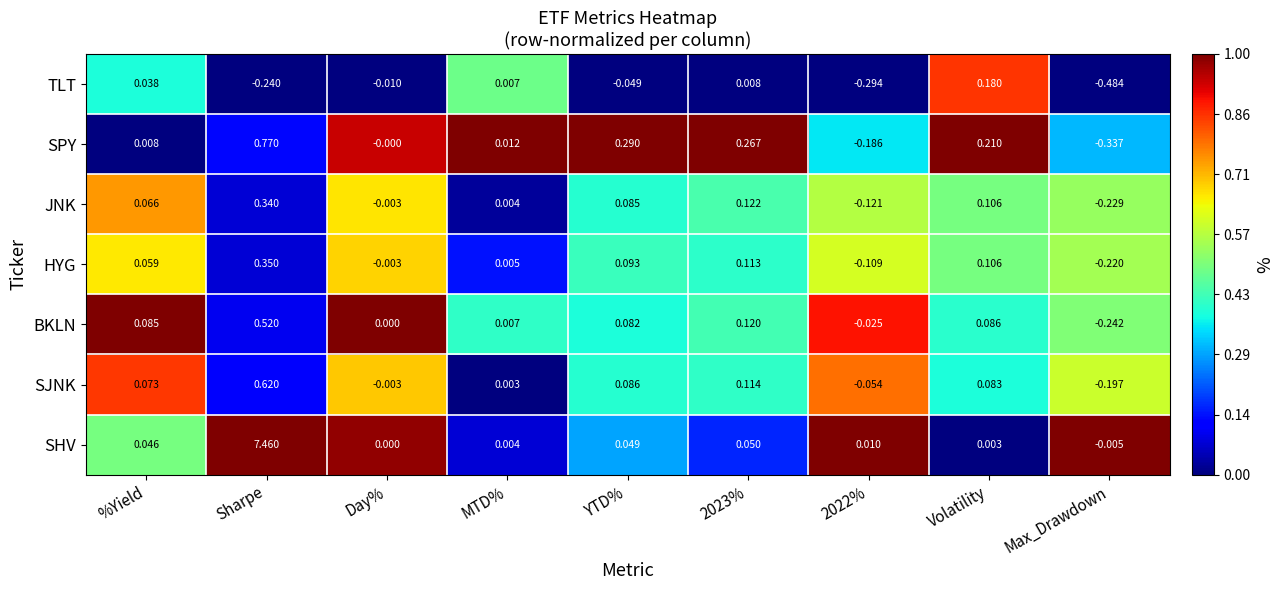

Which label corresponds to the smallest value in the chart?

Max_Drawdown